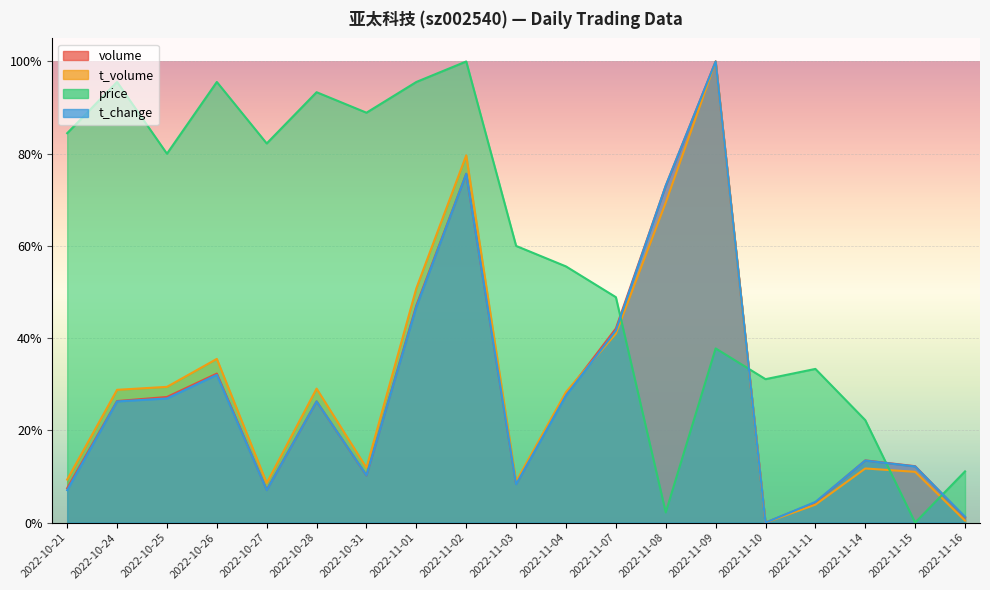

Reading left to right, extract all data points from this chart.

volume: 0.1	0.3	0.3	0.3	0.1	0.3	0.1	0.5	0.8	0.1	0.3	0.4	0.7	1.0	0.0	0.0	0.1	0.1	0.0
t_volume: 0.1	0.3	0.3	0.4	0.1	0.3	0.1	0.5	0.8	0.1	0.3	0.4	0.7	1.0	0.0	0.0	0.1	0.1	0.0
price: 0.8	1.0	0.8	1.0	0.8	0.9	0.9	1.0	1.0	0.6	0.6	0.5	0.0	0.4	0.3	0.3	0.2	0.0	0.1
t_change: 0.1	0.3	0.3	0.3	0.1	0.3	0.1	0.5	0.8	0.1	0.3	0.4	0.7	1.0	0.0	0.0	0.1	0.1	0.0